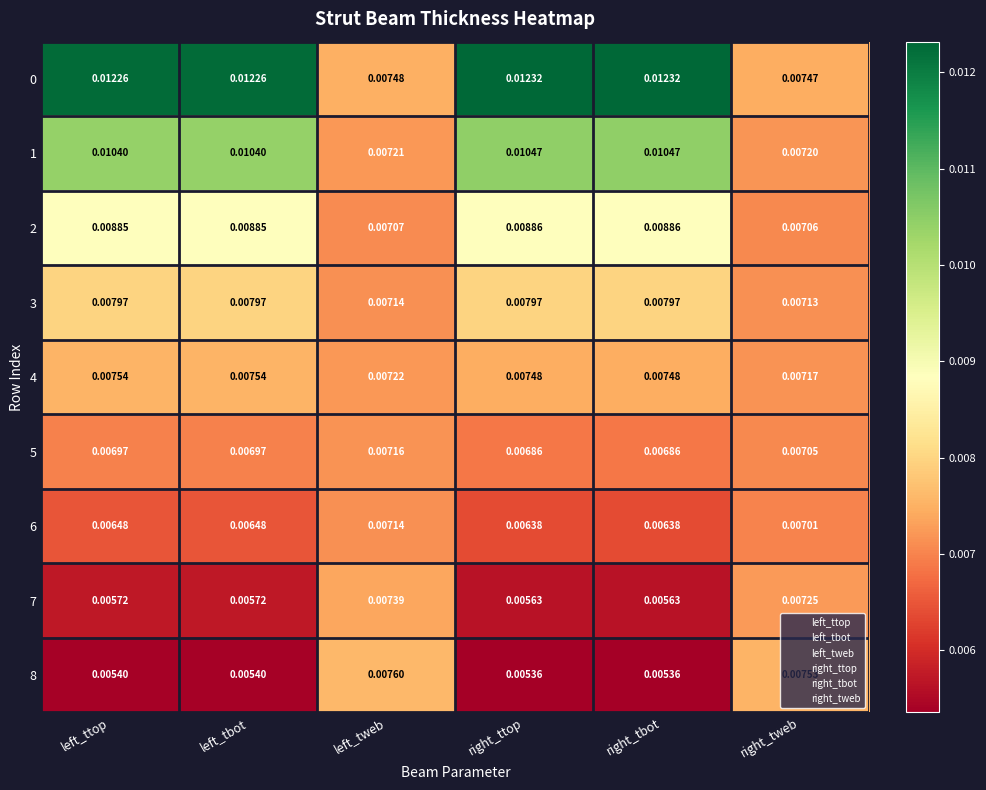

Which category has the highest value in the 7 series?

left_tweb